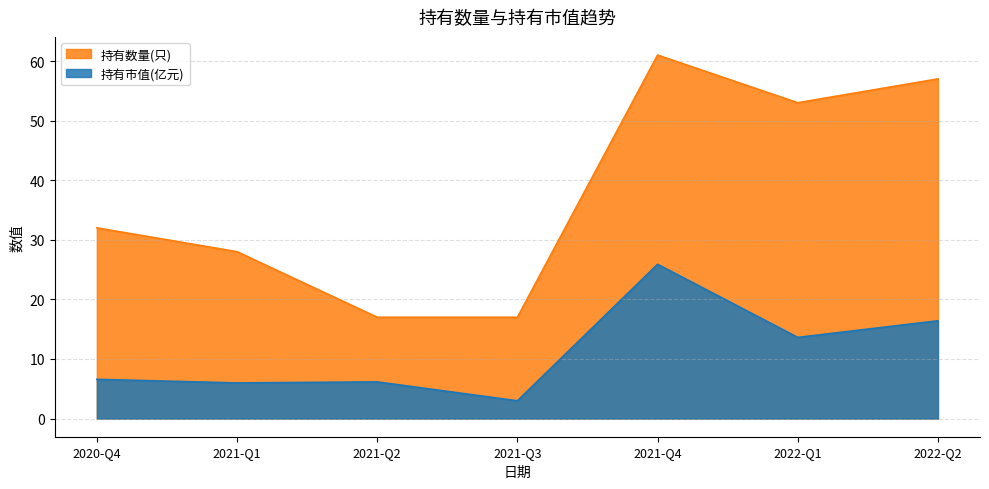

Rank the series by their maximum value, from highest to lowest.

持有数量(只), 持有市值(亿元)